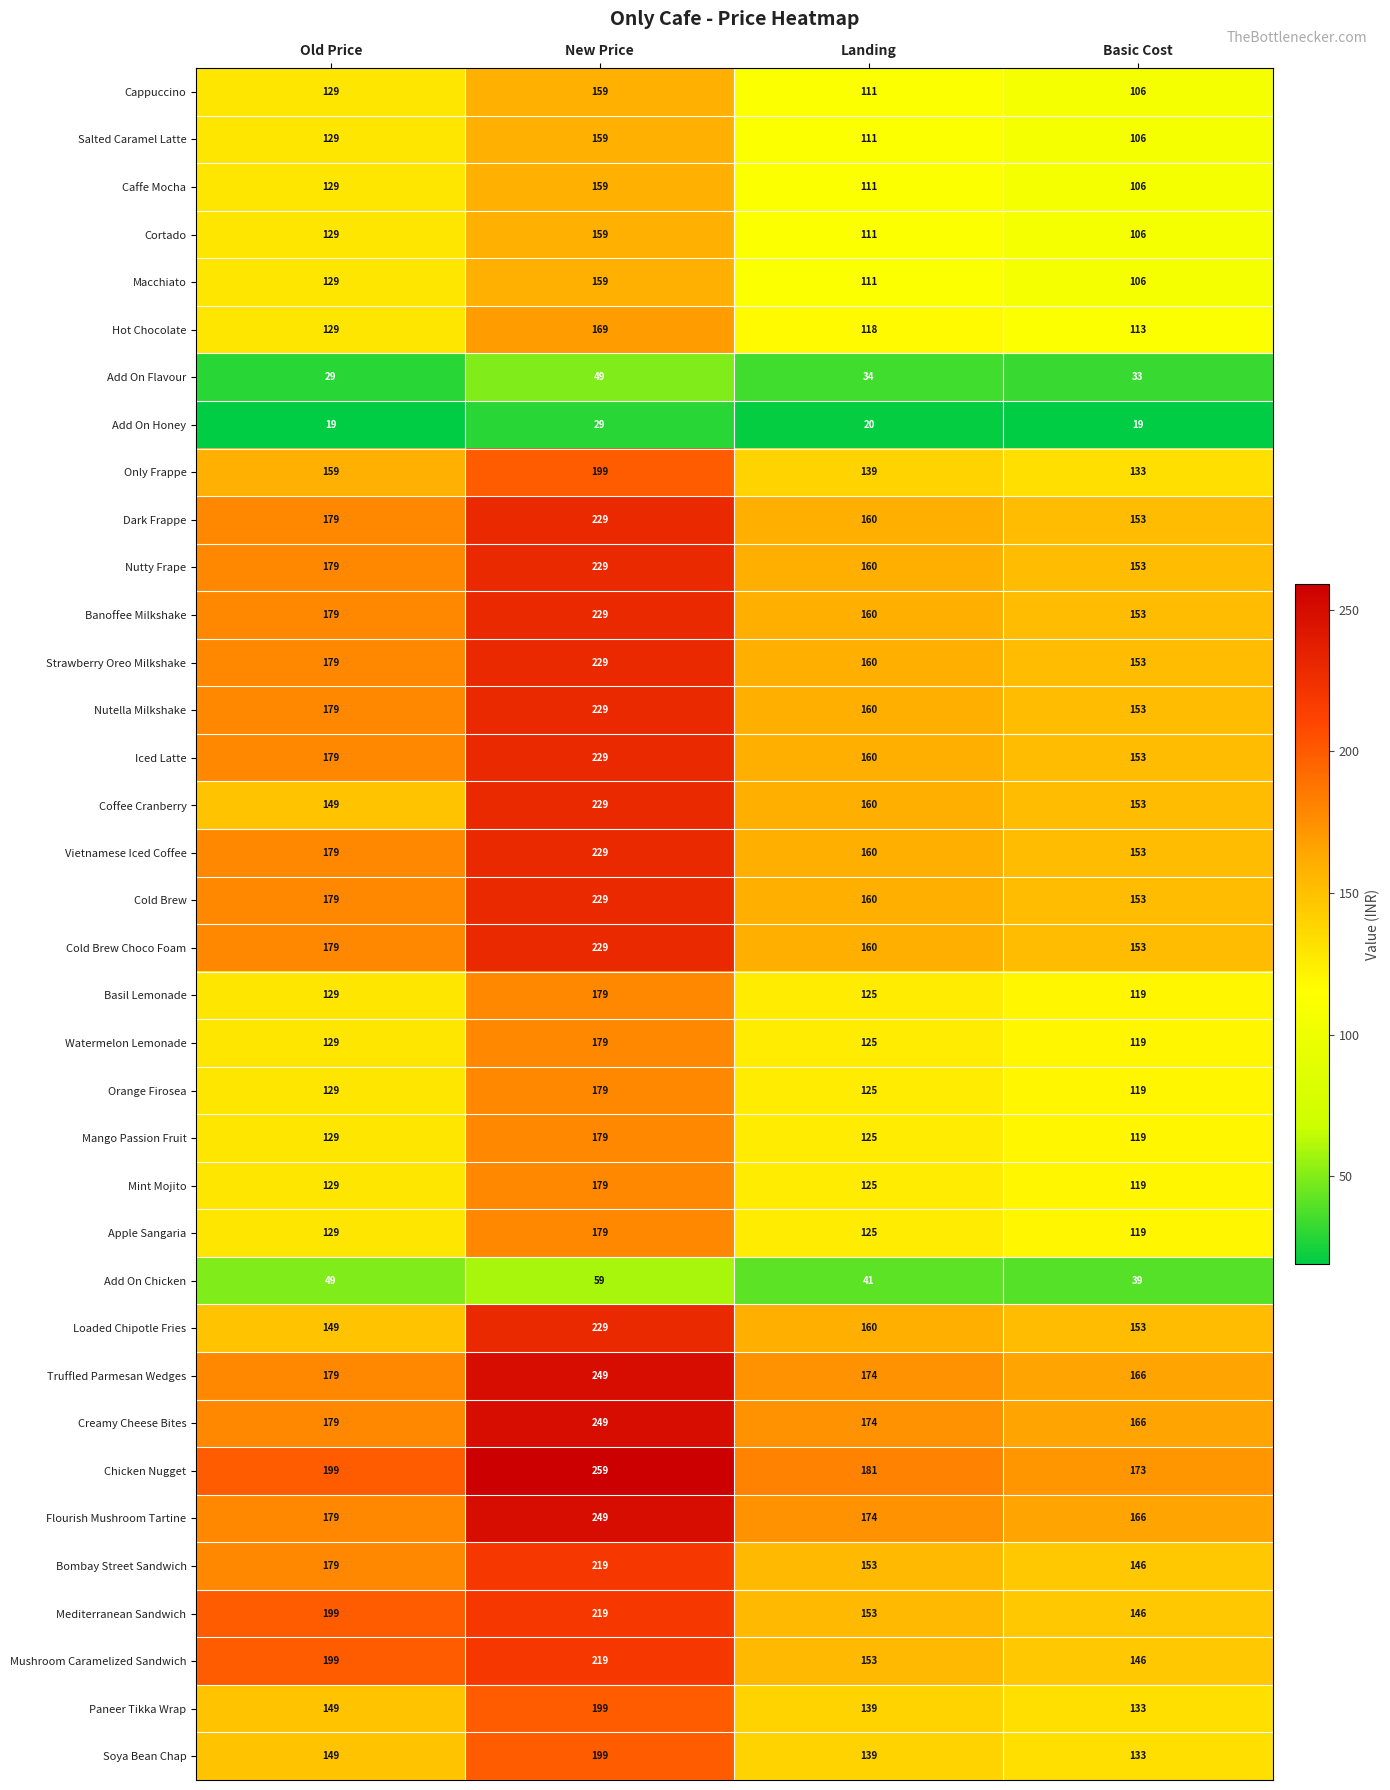

What is the maximum value for Bombay Street Sandwich?

219